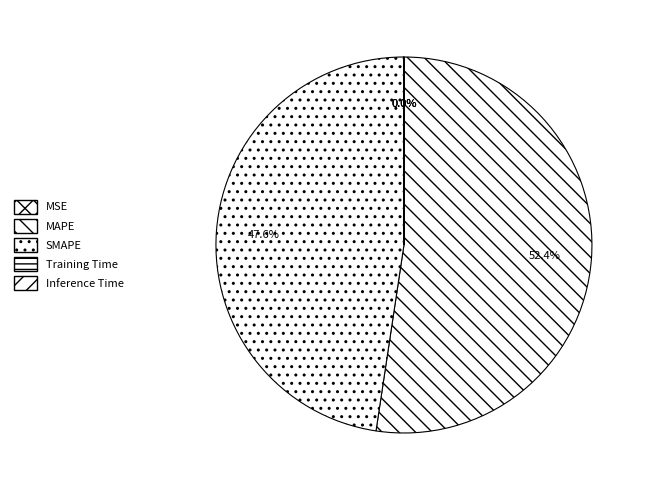

Combined, do Inference Time and MAPE account for over 50%?

Yes